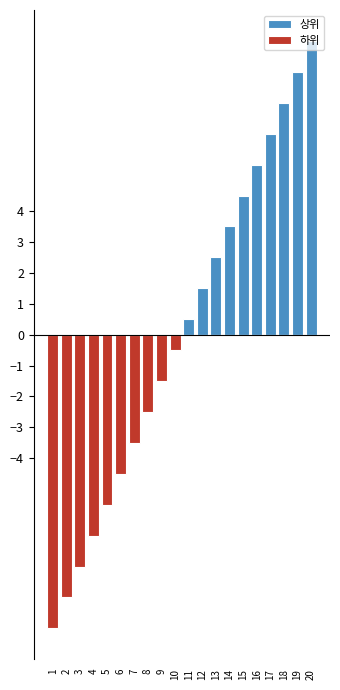

Reading left to right, list all the values displayed in this chart.

상위: 1=0.0	2=0.0	3=0.0	4=0.0	5=0.0	6=0.0	7=0.0	8=0.0	9=0.0	10=0.0	11=0.5	12=1.5	13=2.5	14=3.5	15=4.5	16=5.5	17=6.5	18=7.5	19=8.5	20=9.5
하위: 1=-9.5	2=-8.5	3=-7.5	4=-6.5	5=-5.5	6=-4.5	7=-3.5	8=-2.5	9=-1.5	10=-0.5	11=0.0	12=0.0	13=0.0	14=0.0	15=0.0	16=0.0	17=0.0	18=0.0	19=0.0	20=0.0